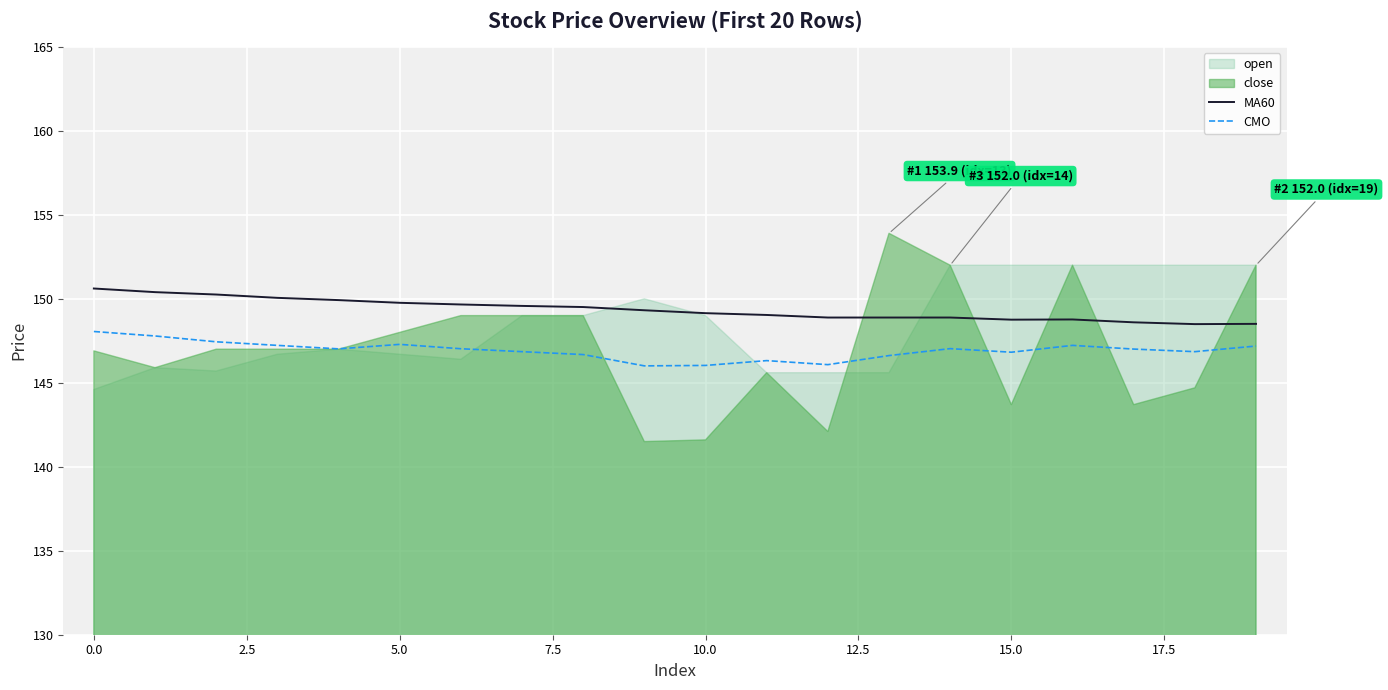

What is the lowest value of the CMO series?

146.0